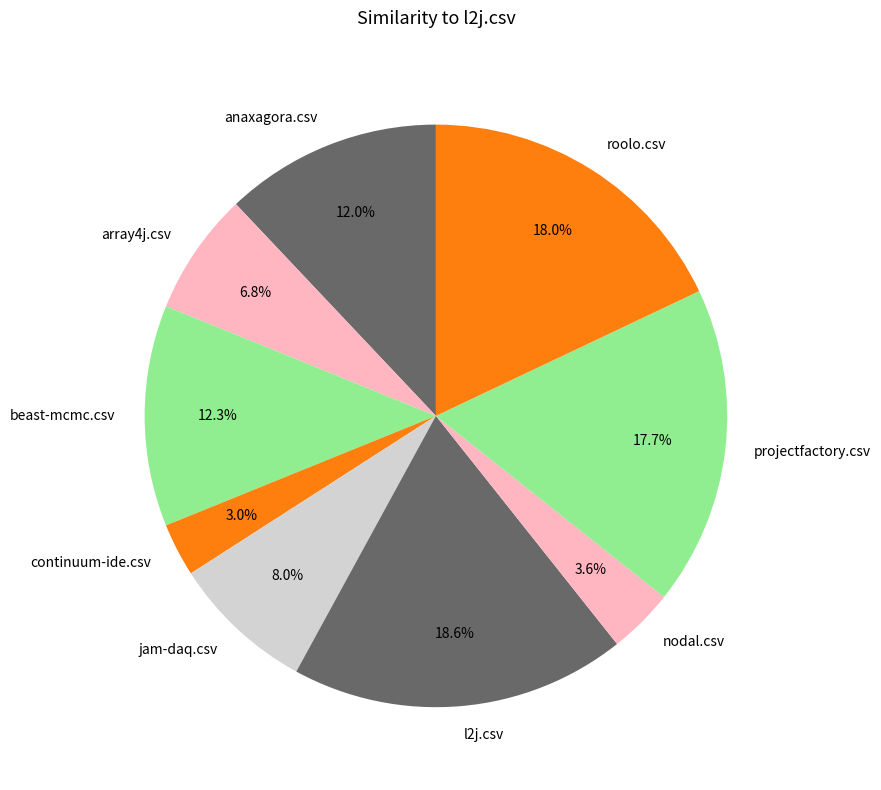

Is it true that l2j.csv is 19% of the pie?

True